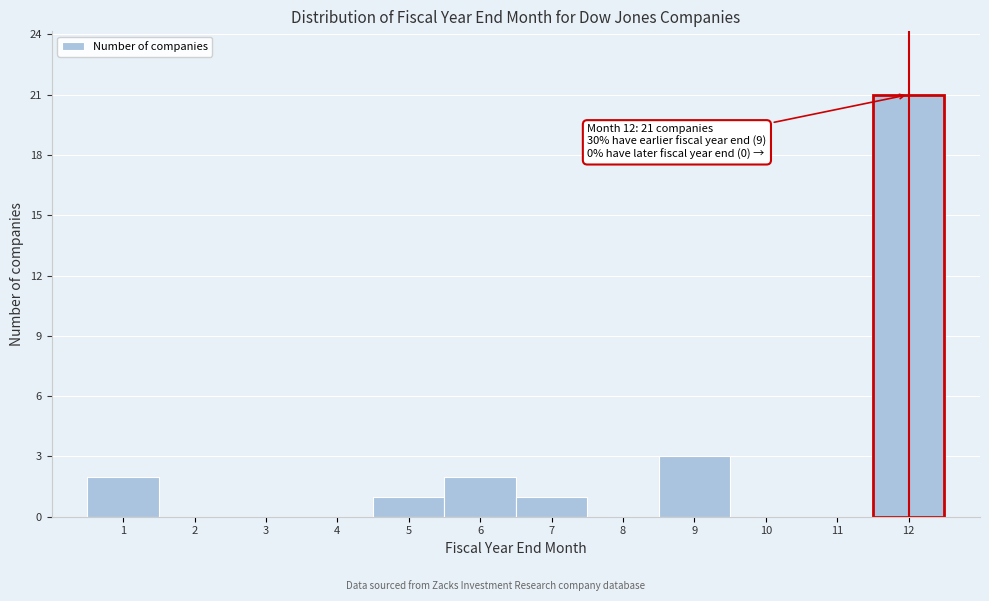

Over which range of the x-axis is the bar tallest?

11.5 to 12.5